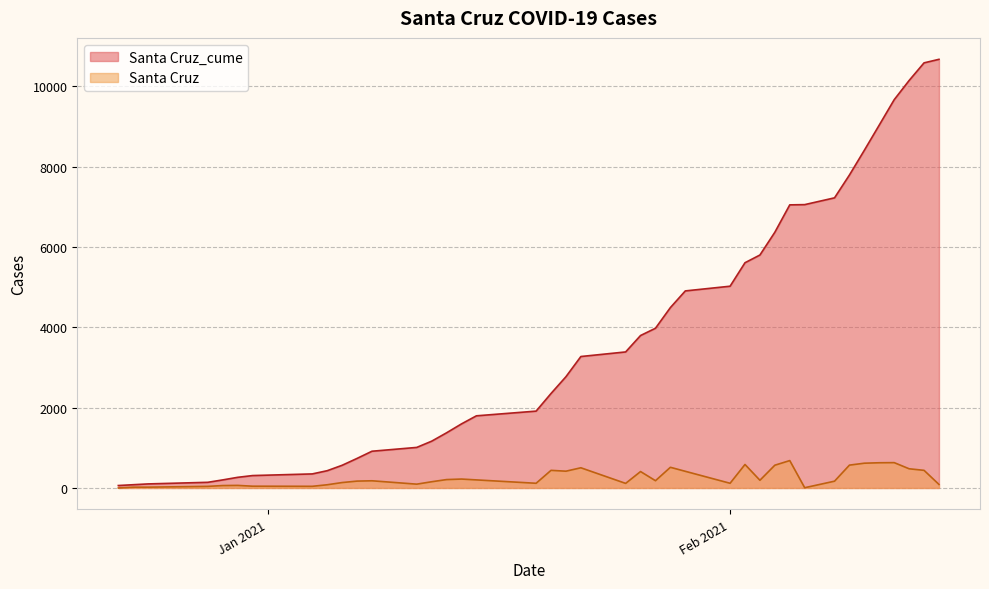

In Santa Cruz, how many points are higher than both neighbors (excluding endpoints)?

10